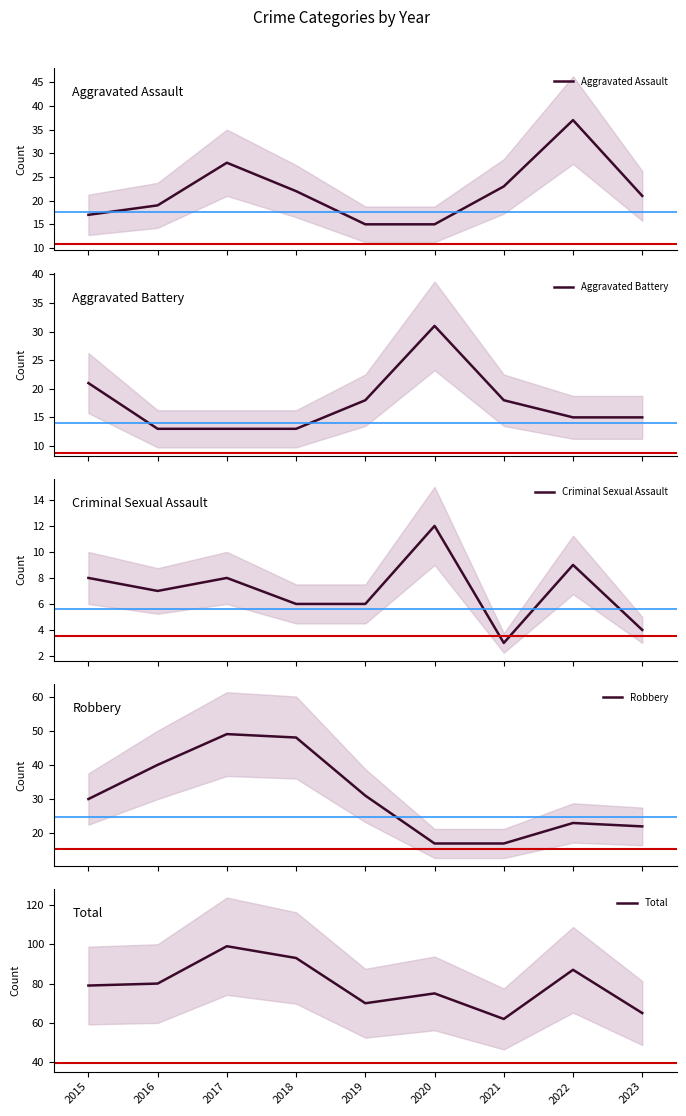

True or false: Criminal Sexual Assault has a value of 4 at 2023.

True